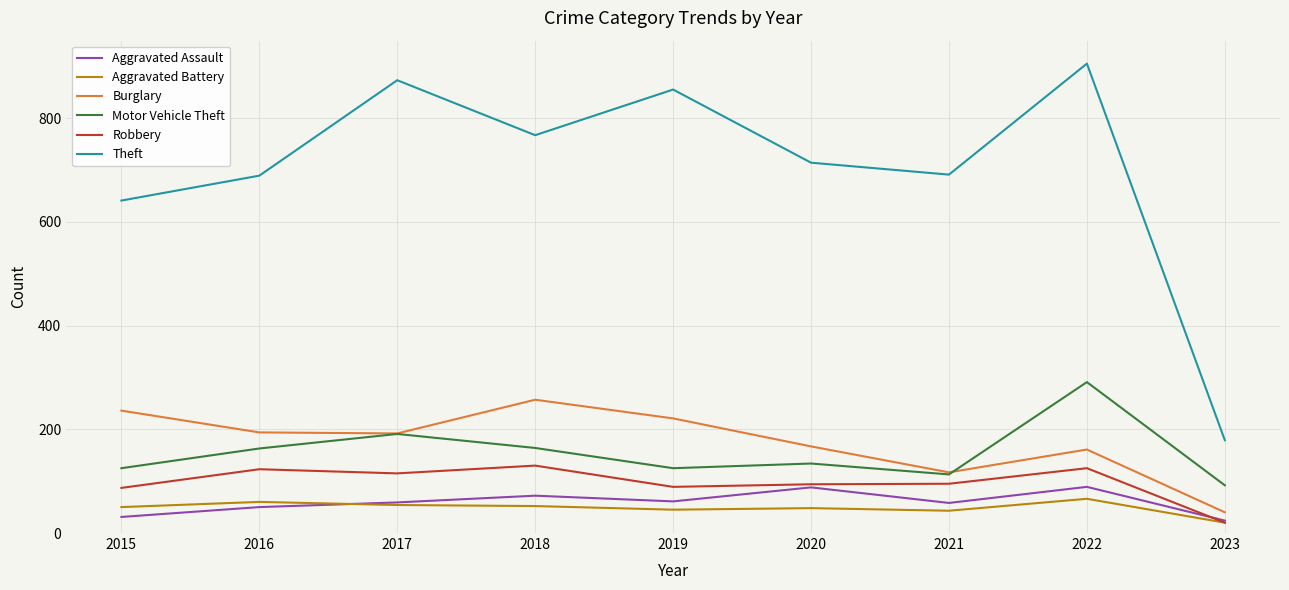

At which category does Burglary reach its first local peak?

2018